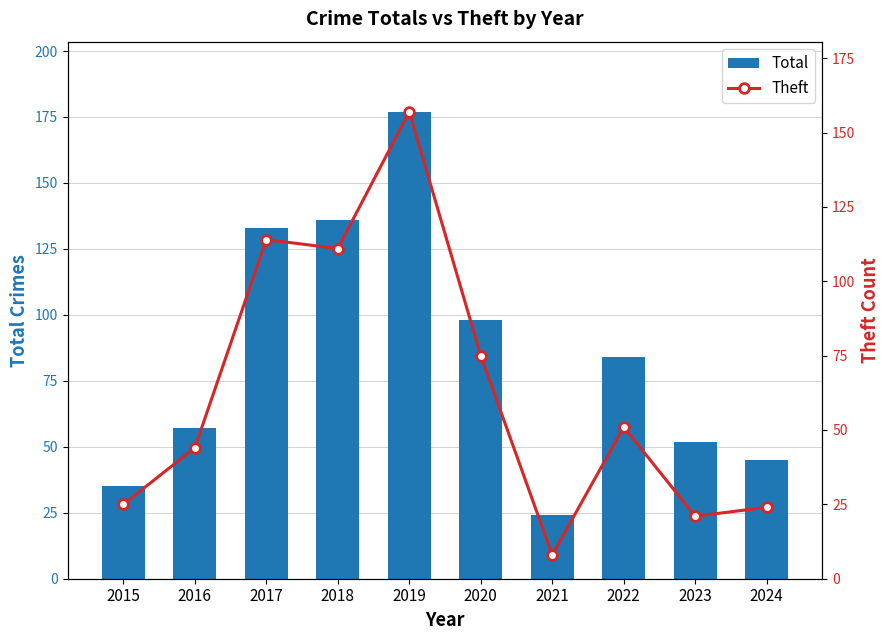

Which has a higher value, 2020 or 2021?

2020